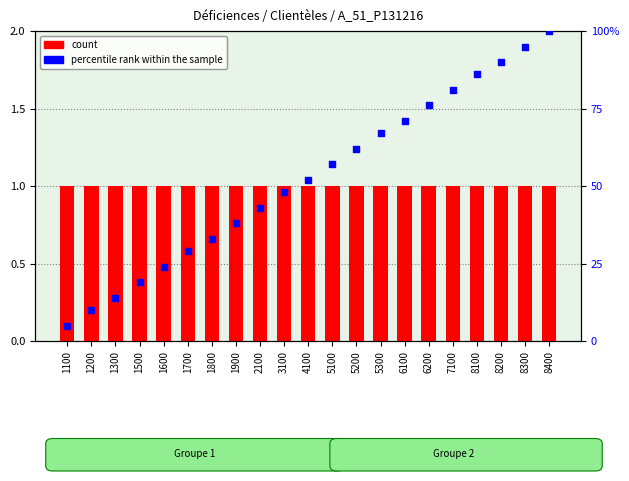

What are all the series names shown in the legend?

count, percentile rank within the sample